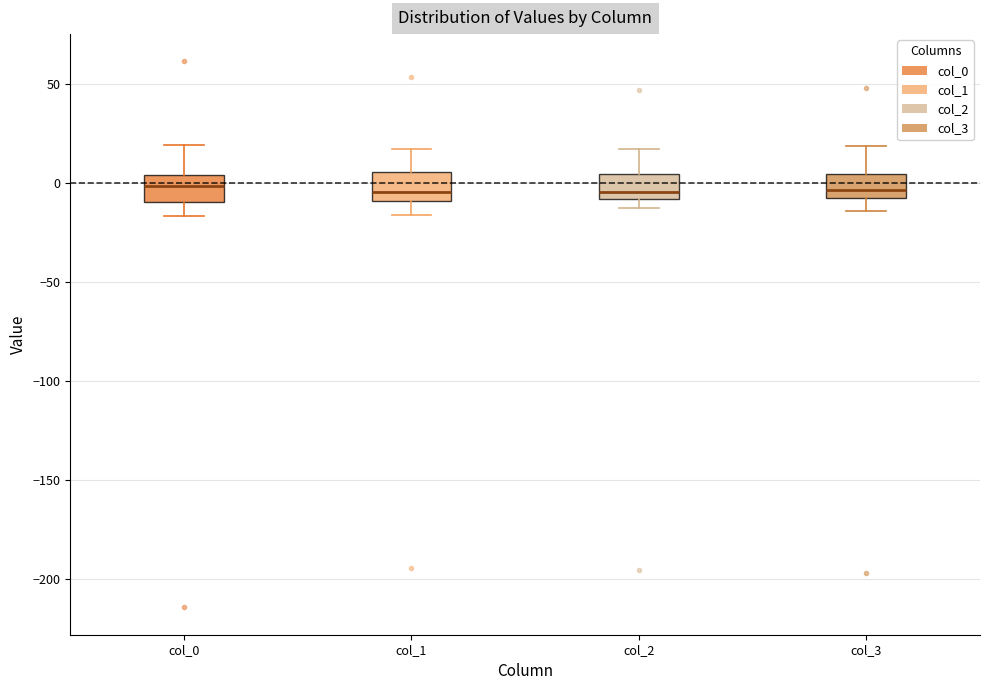

Where does the lower whisker of the box for col_1 end on the y-axis? The values are not printed on the chart, so give them approximately, as read against the axis.

-15